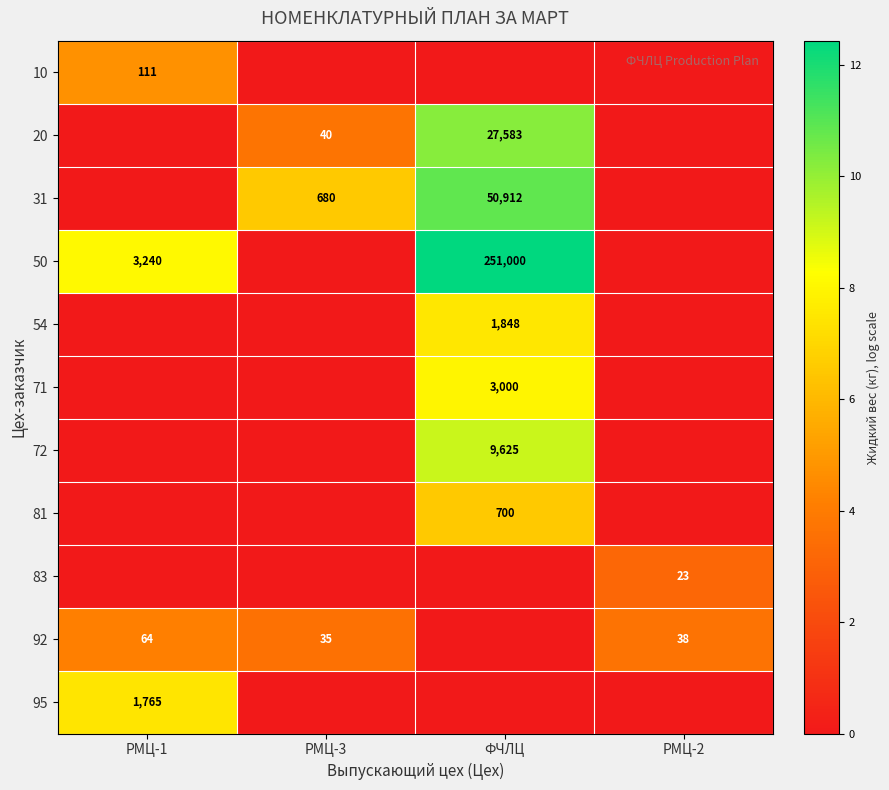

True or false: 92 has a value of 64 at РМЦ-1.

True